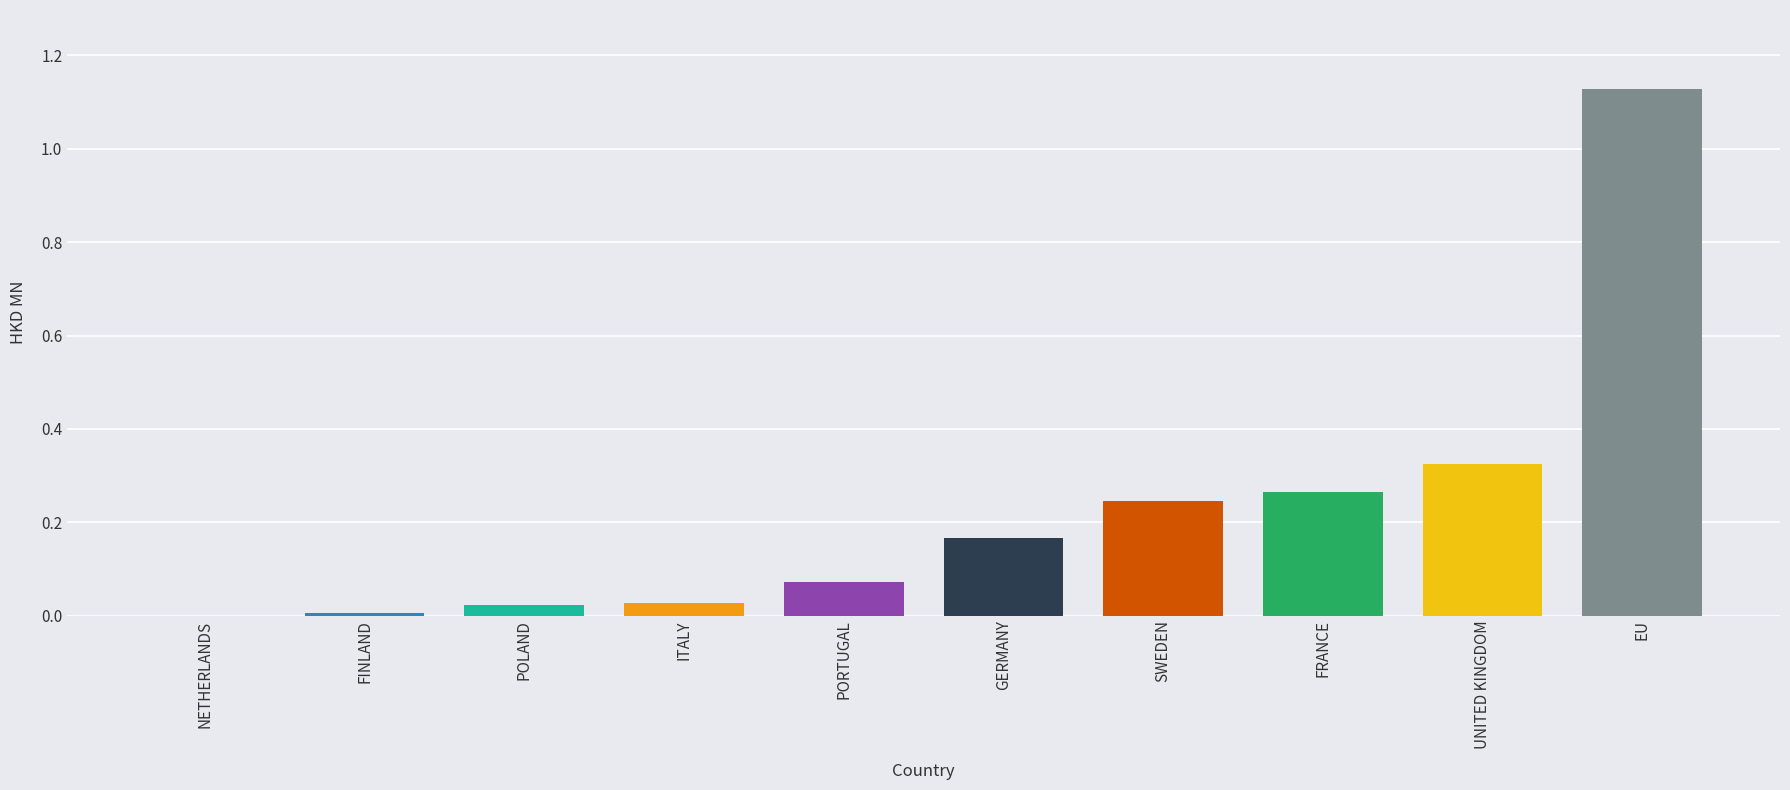

Which has a higher value, NETHERLANDS or SWEDEN?

SWEDEN